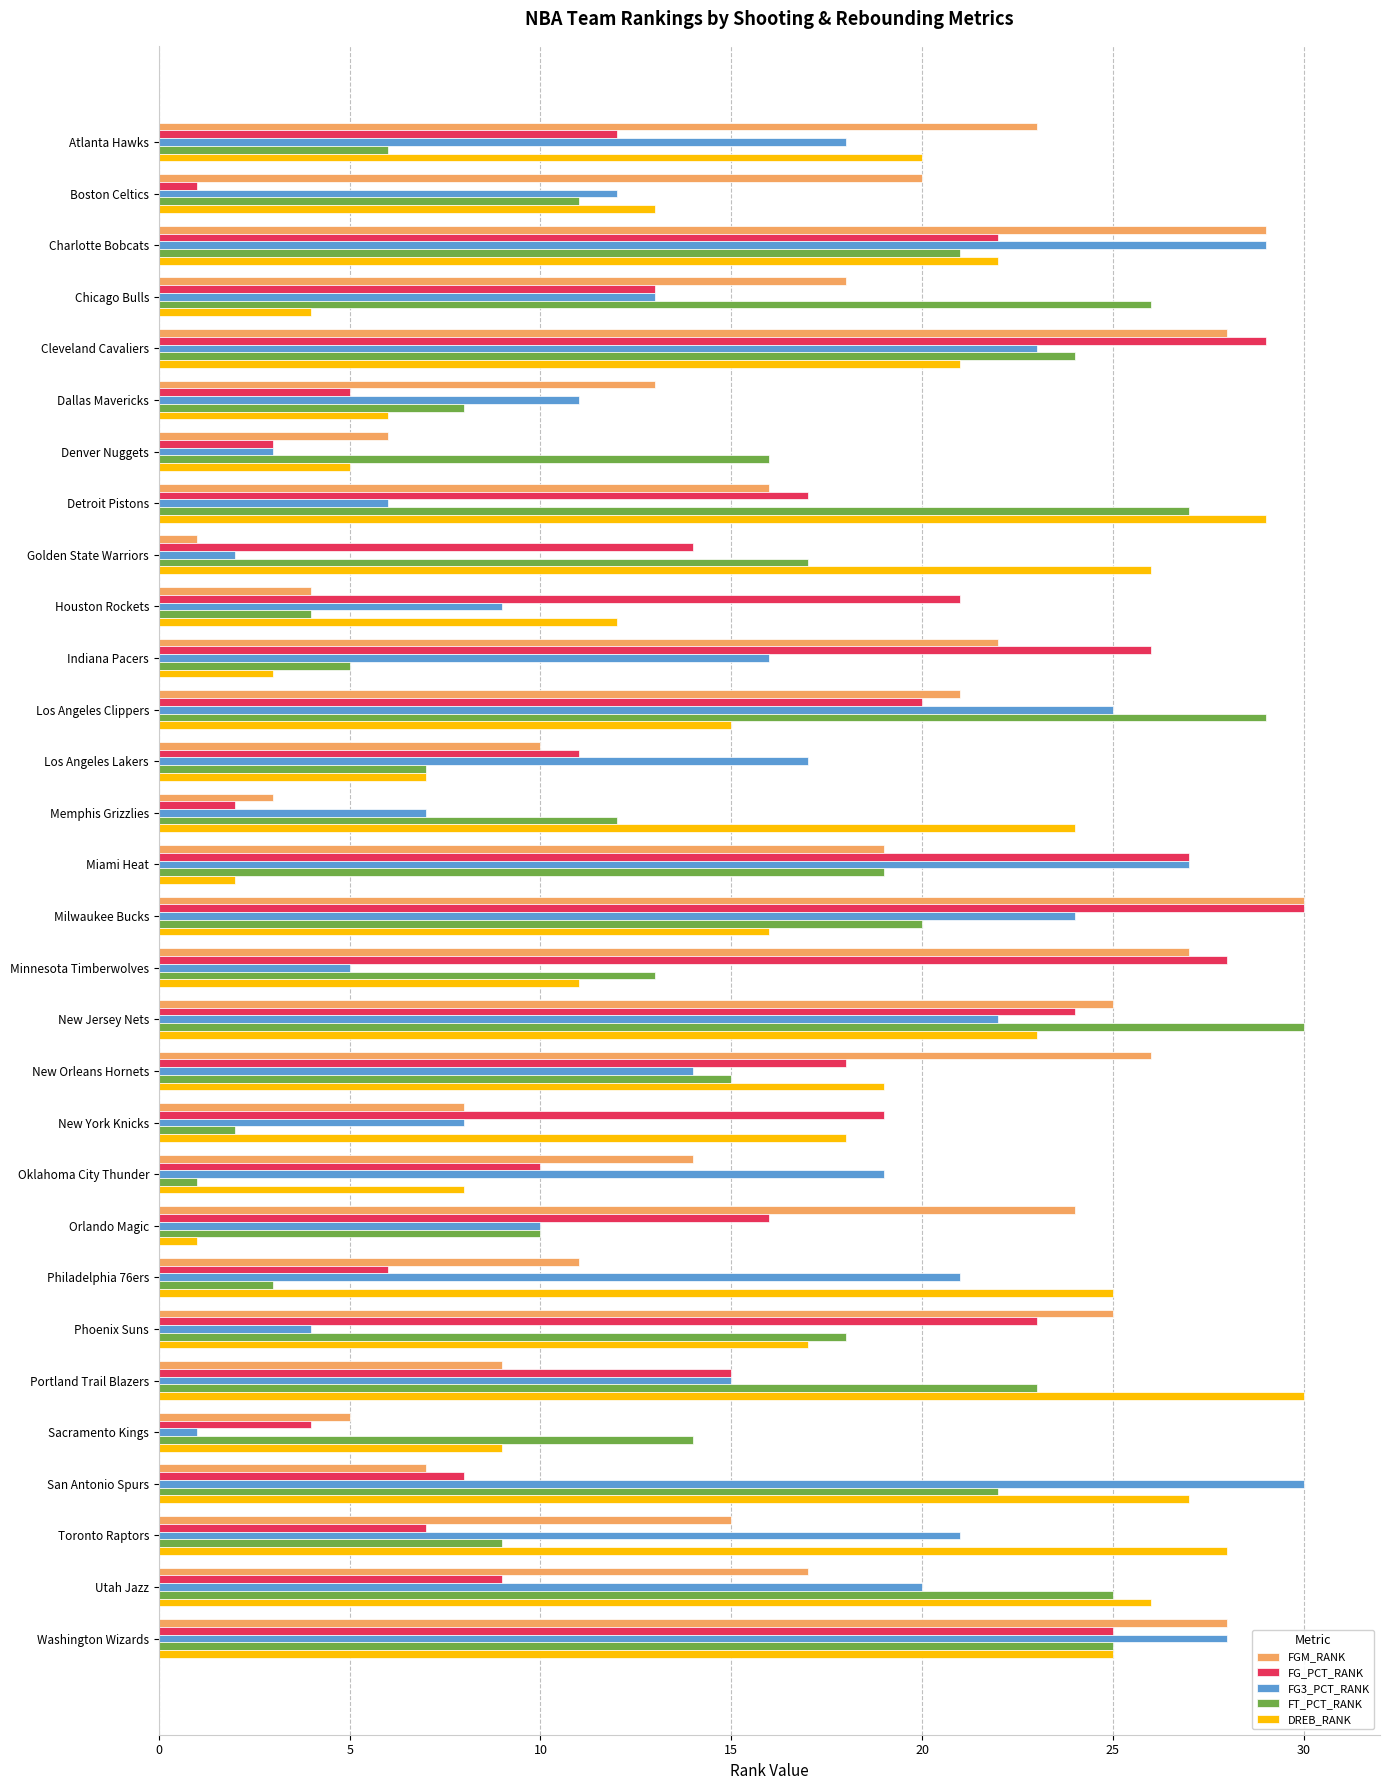

What is the approximate value of FG_PCT_RANK at Sacramento Kings?

4